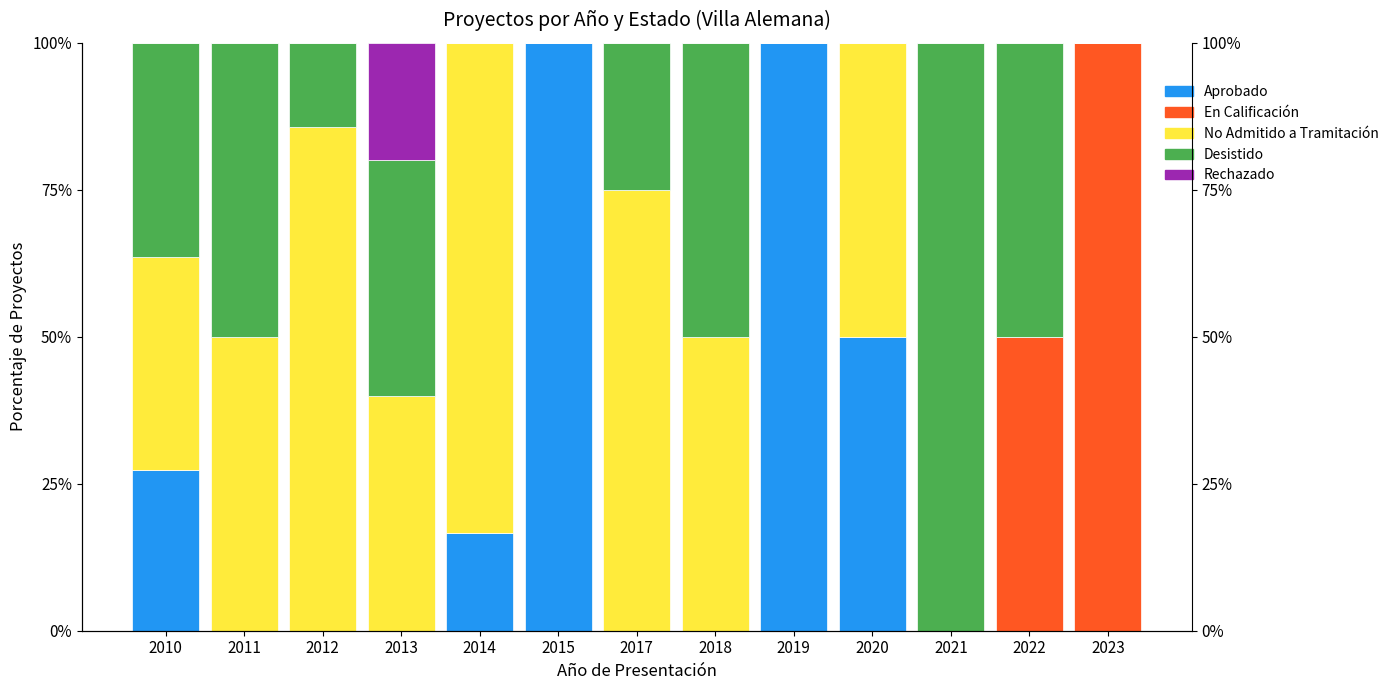

The value of Desistido at 2012 is 22.1. True or false?

False